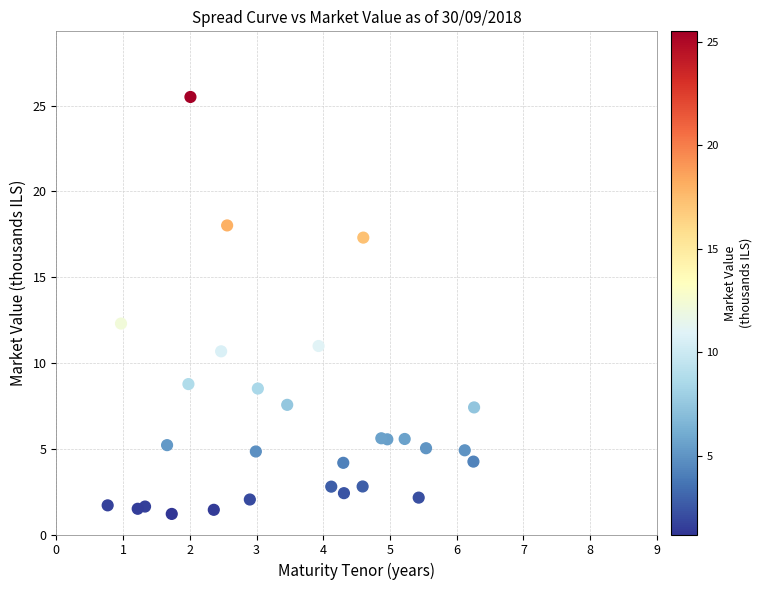

What Y value in the scatter plot is closest to 13?

12.3